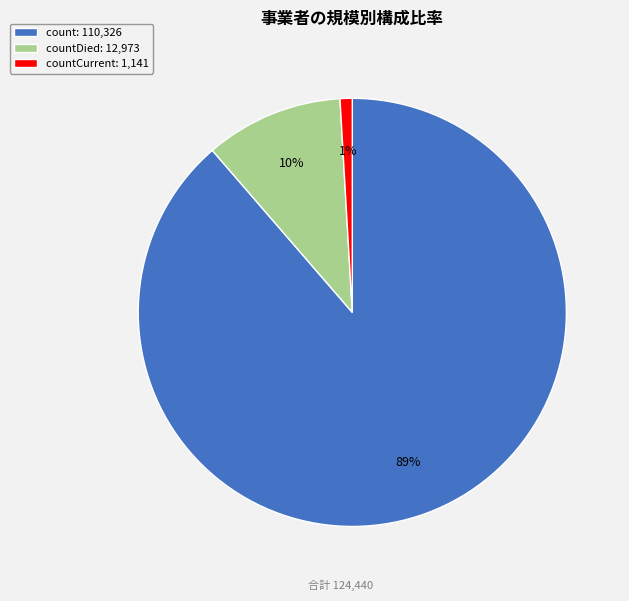

How many slices are in this pie chart?

3